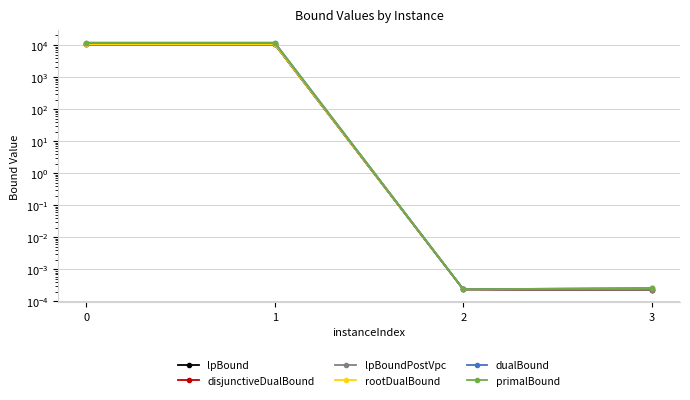

True or false: lpBound and primalBound intersect in this chart.

False